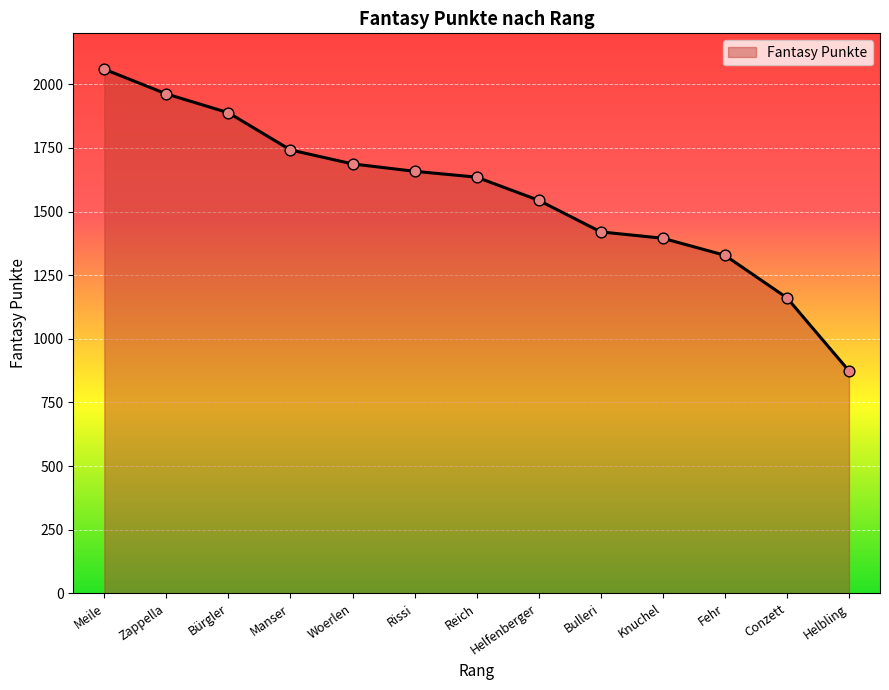

Approximately how many times larger is the value at Manser compared to Helfenberger?

1.1